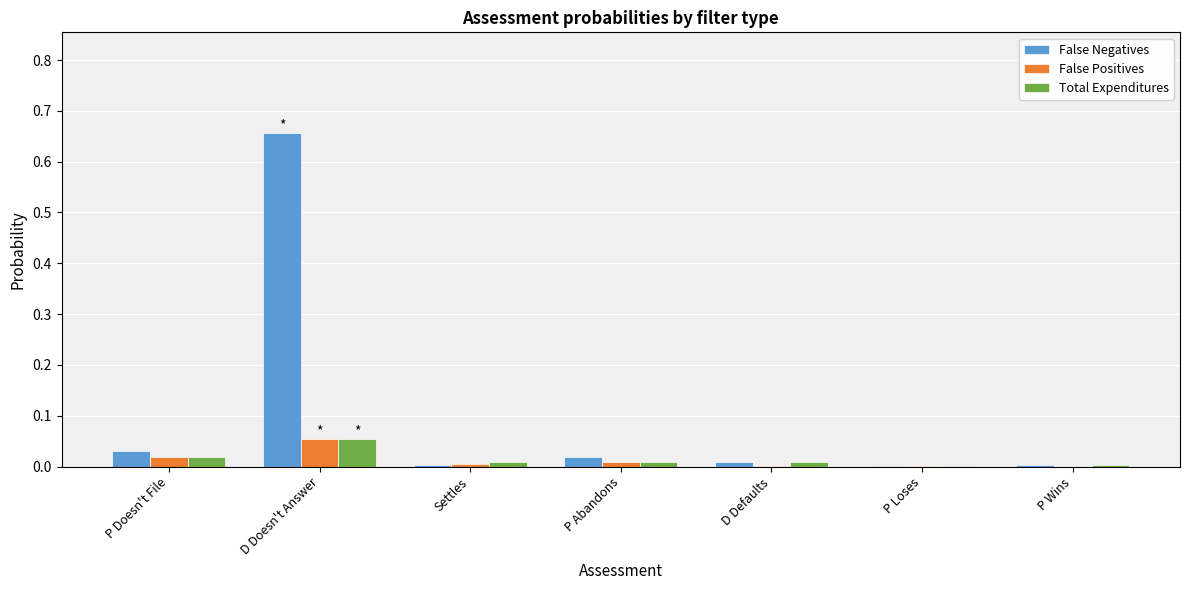

Which label corresponds to the largest value in the chart?

D Doesn't Answer